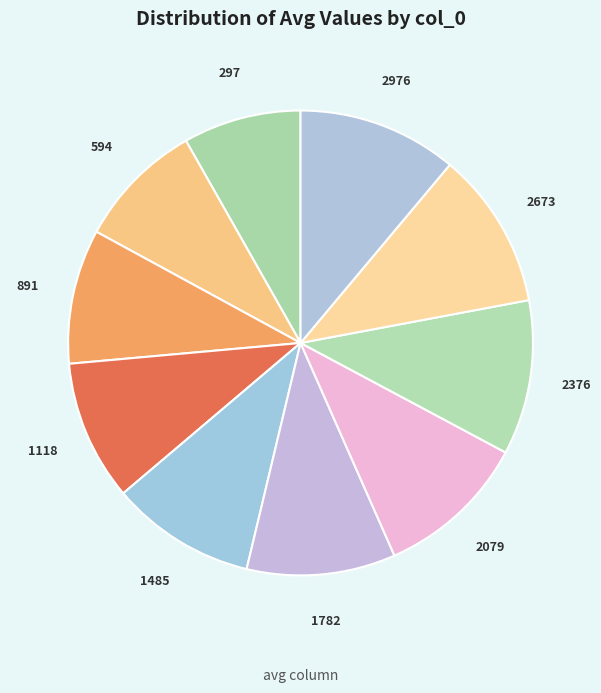

How many slices are in this pie chart?

10